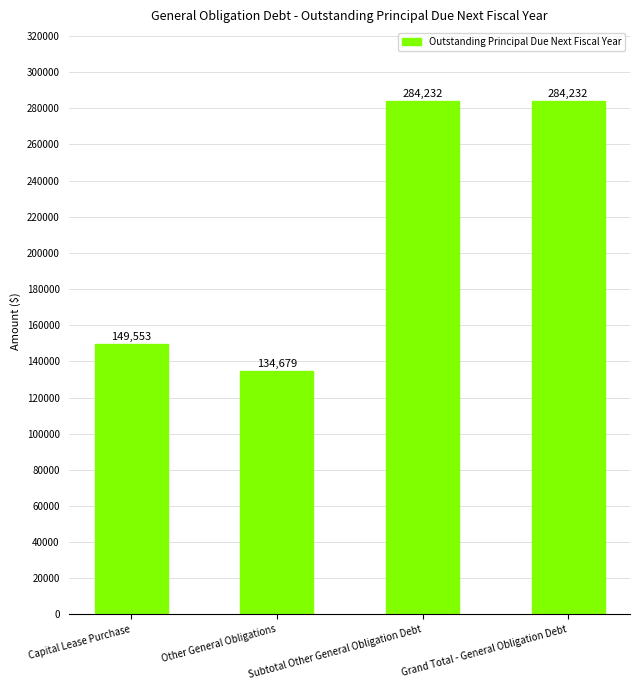

What is the sum of the values at Grand Total - General Obligation Debt and Subtotal Other General Obligation Debt?

568464